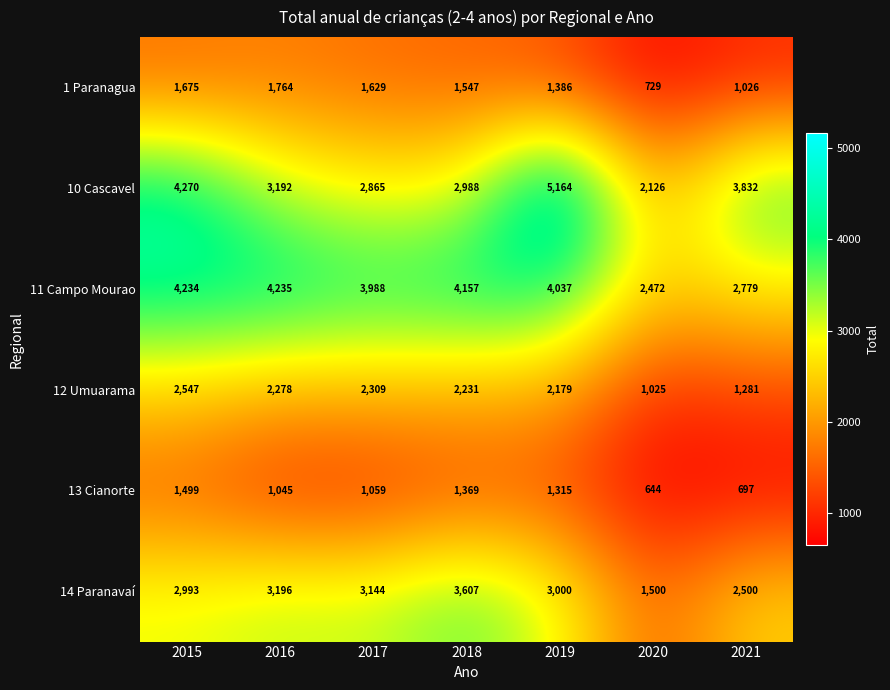

True or false: 12 Umuarama has a value of 1696 at 2020.

False